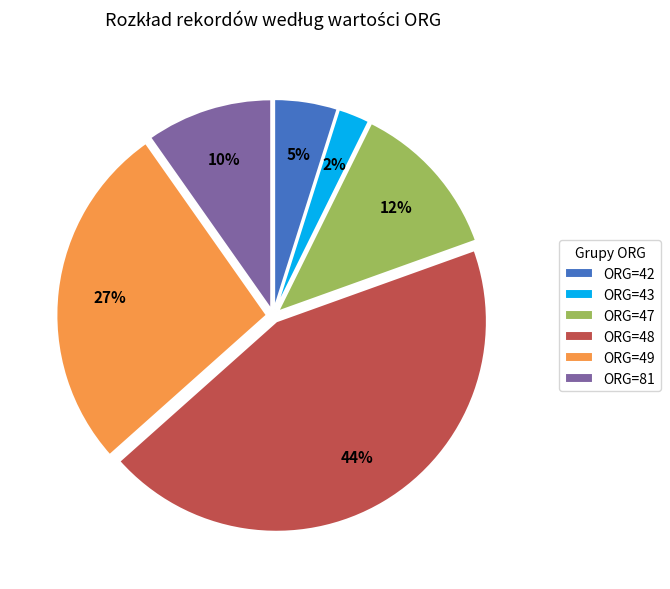

Rank the categories by value from highest to lowest.

ORG=48, ORG=49, ORG=47, ORG=81, ORG=42, ORG=43